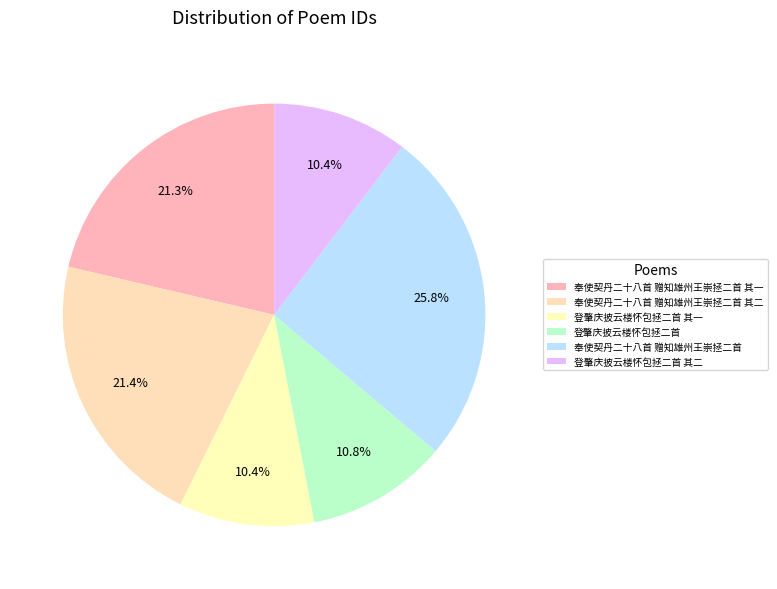

Is 登肇庆披云楼怀包拯二首 其二 the majority of the pie?

No